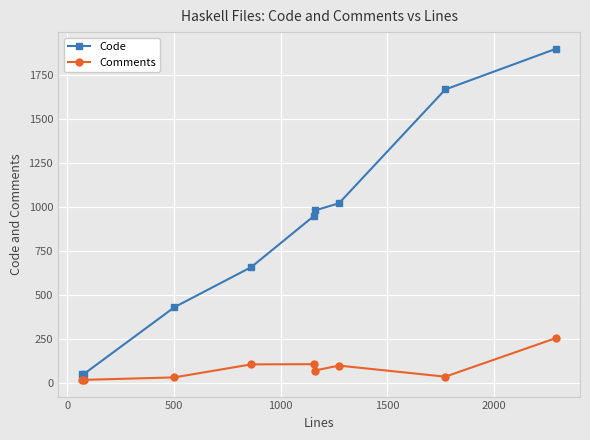

What is the difference between the maximum and second lowest values in the Code series?

1848